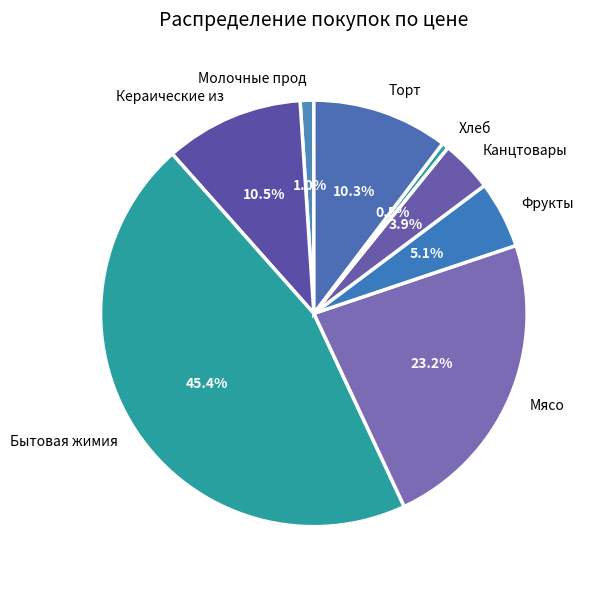

Approximately how many times larger is the value at Фрукты compared to Торт?

0.5